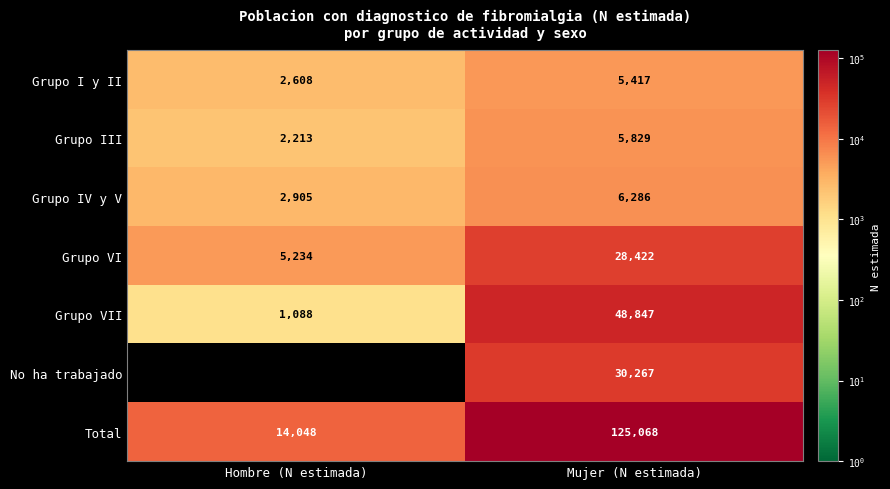

What is the difference between the maximum and minimum values in the No ha trabajado series?

30267